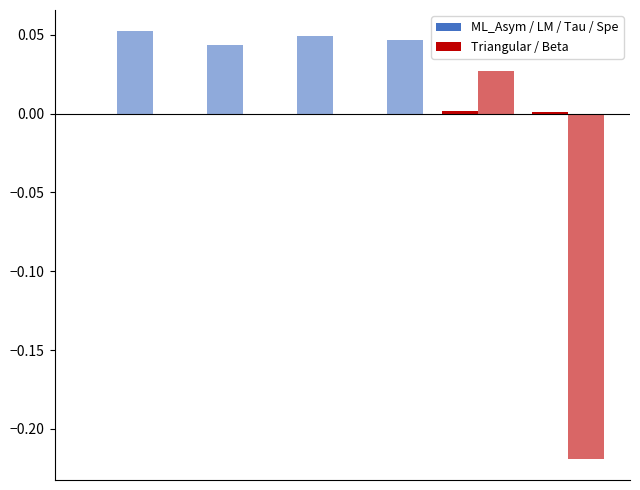

Count the number of data series in this chart.

2